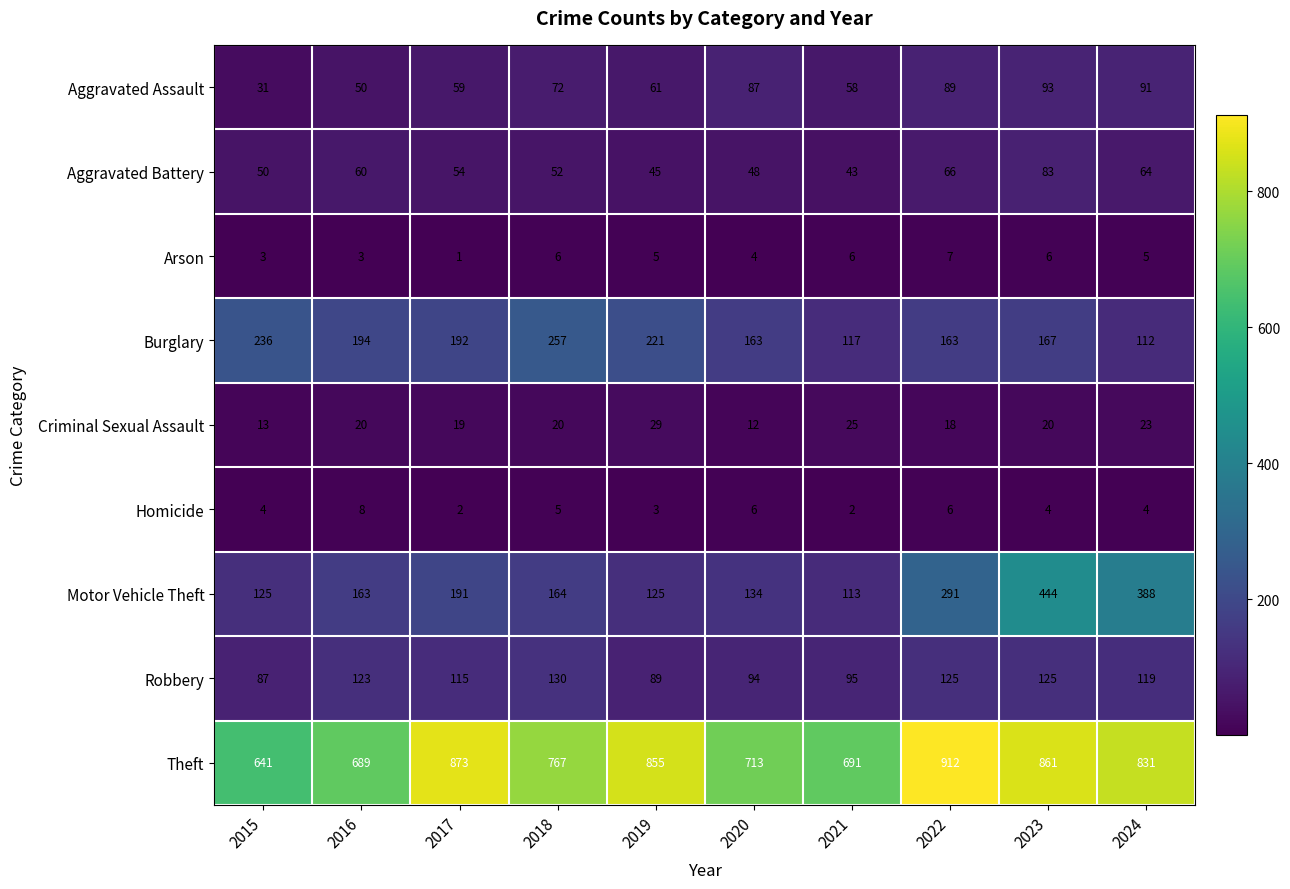

At which label does Arson reach its peak?

2022